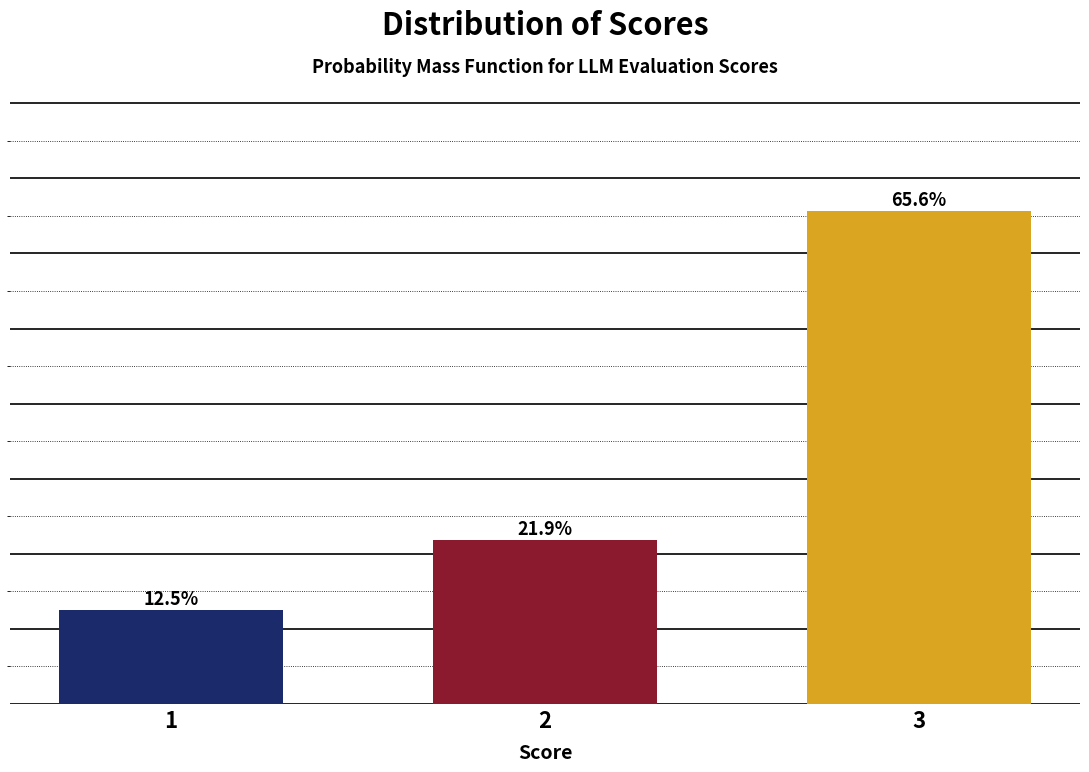

Rank the categories by value from lowest to highest.

1, 2, 3